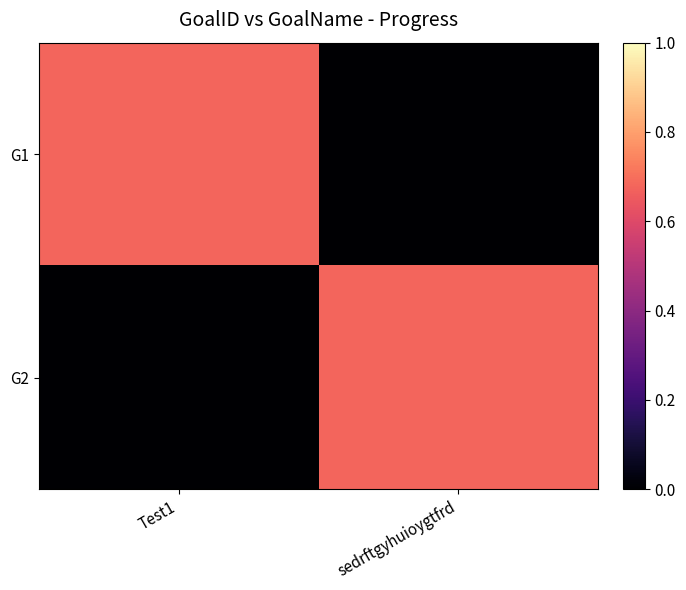

Between Test1 and sedrftgyhuioygtfrd, which series saw the biggest shift?

G1